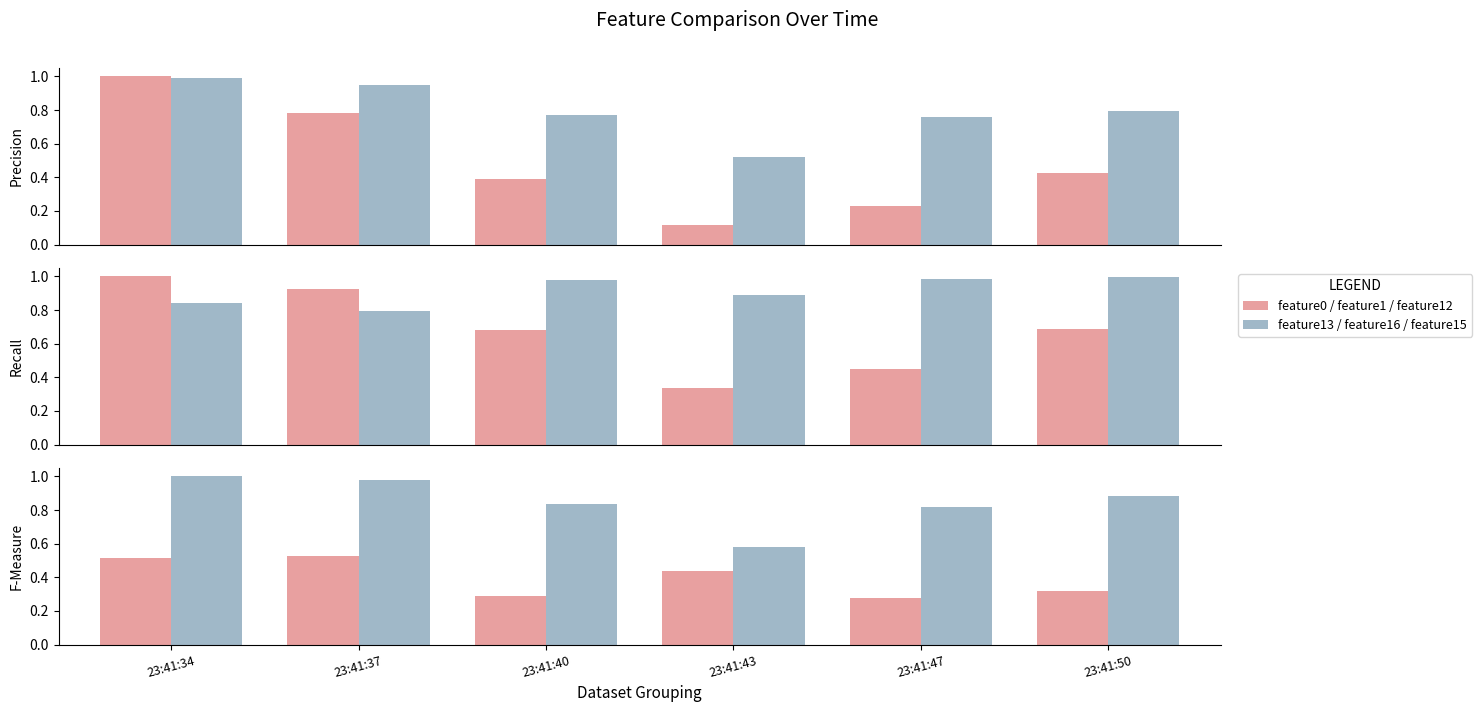

What is the value of the feature1 bar at the 6th from the left?

0.7